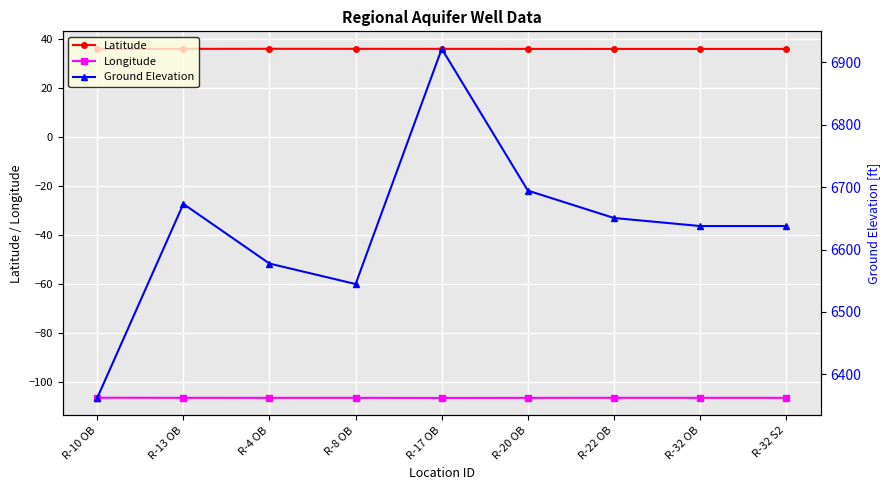

How many lines are shown in the chart?

3